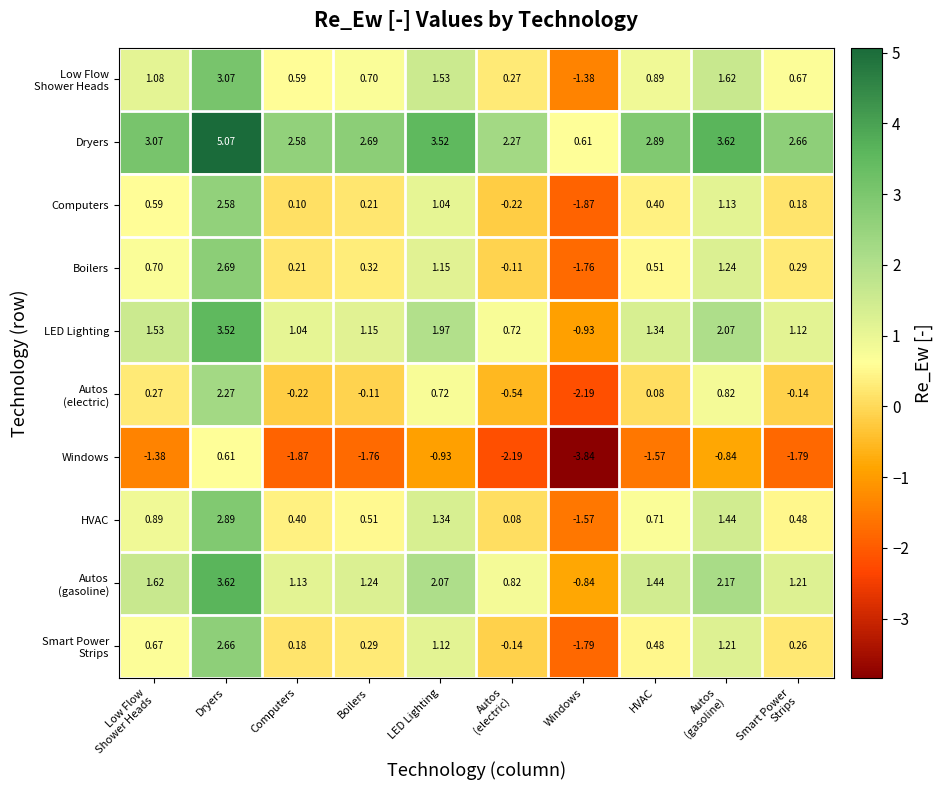

Which series has the largest total across all categories?

Dryers